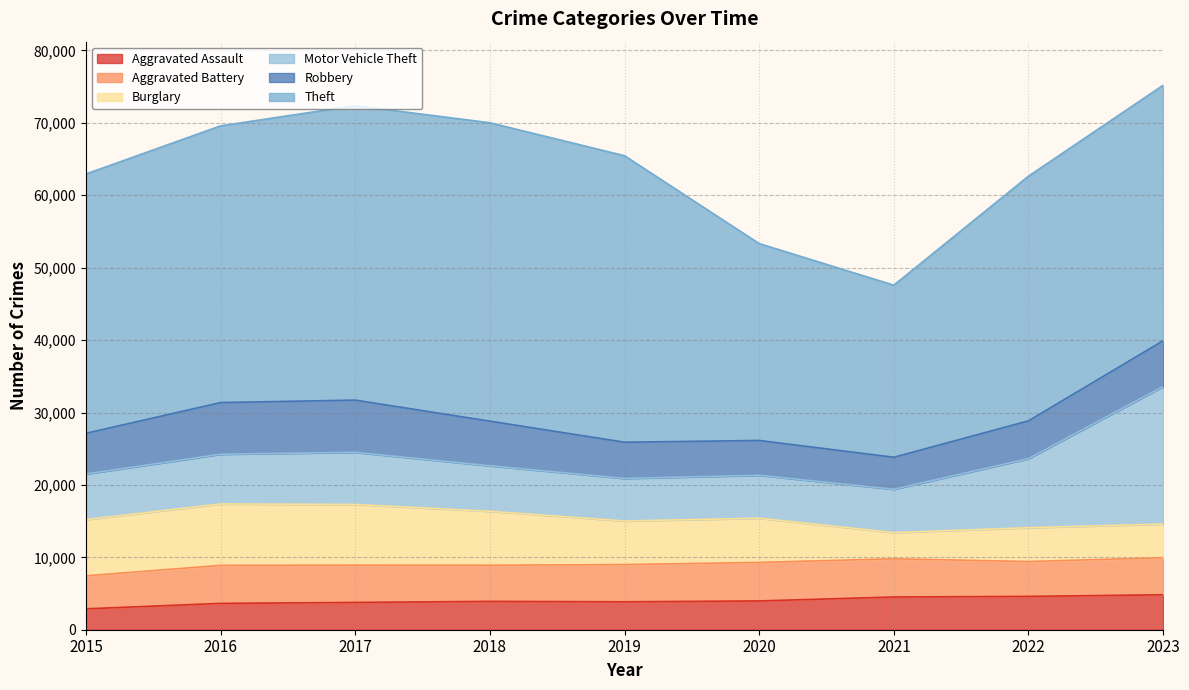

Where is Burglary nearest to the value 6048?

2019